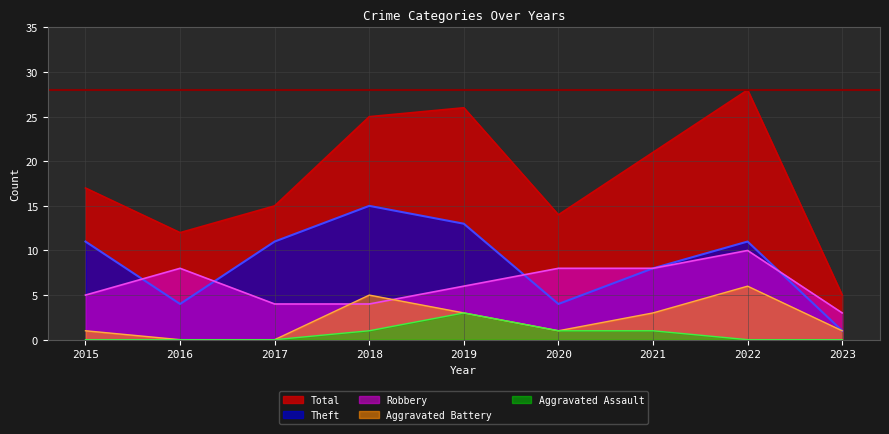

What is the value of the Total point at the 5th from the left?

26